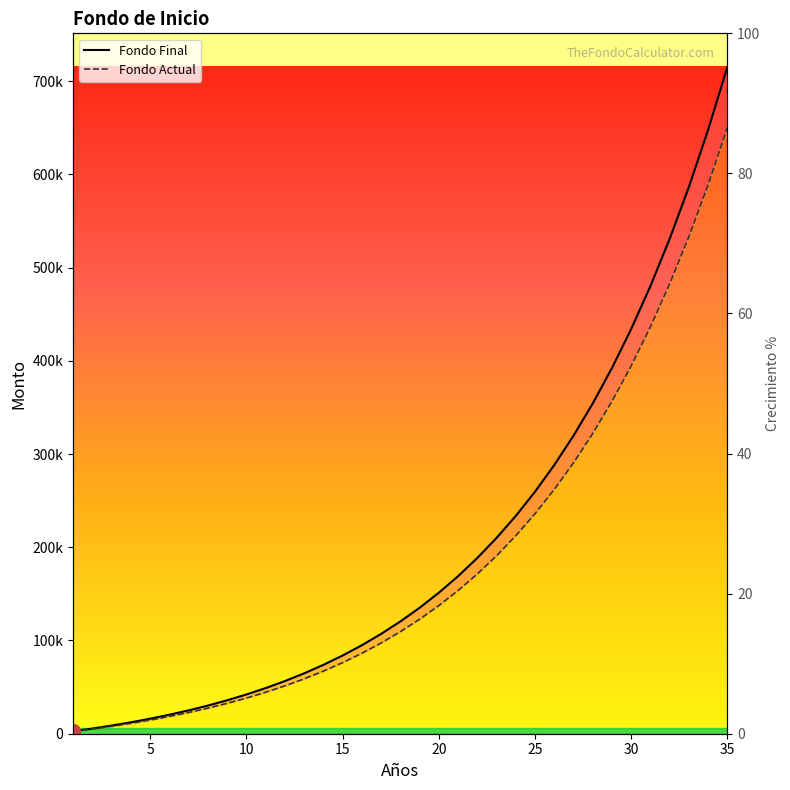

True or false: Fondo Final and Fondo Actual cross at least once.

False